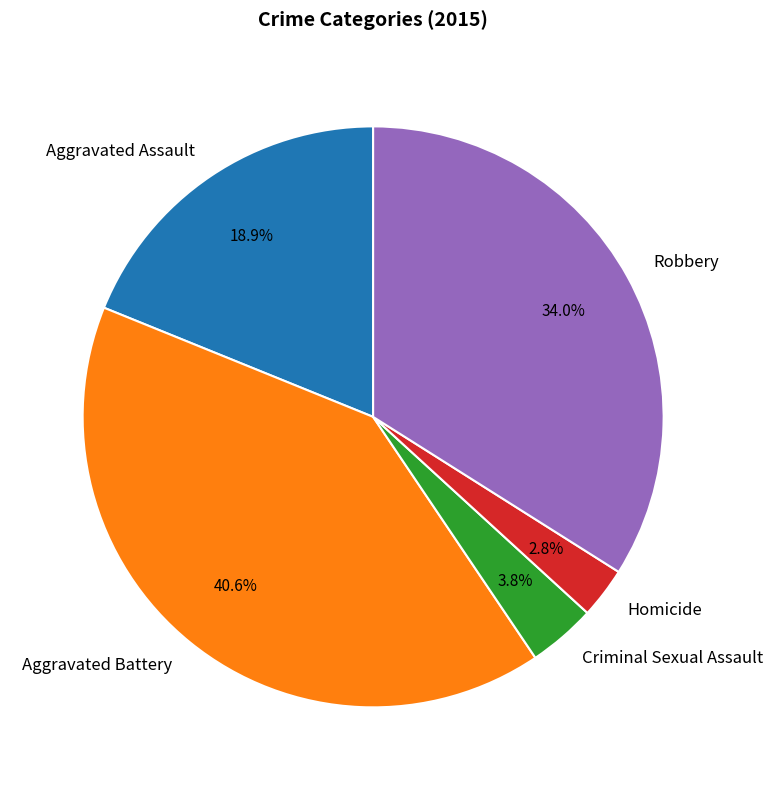

Is there any slice that represents more than half of the pie?

No